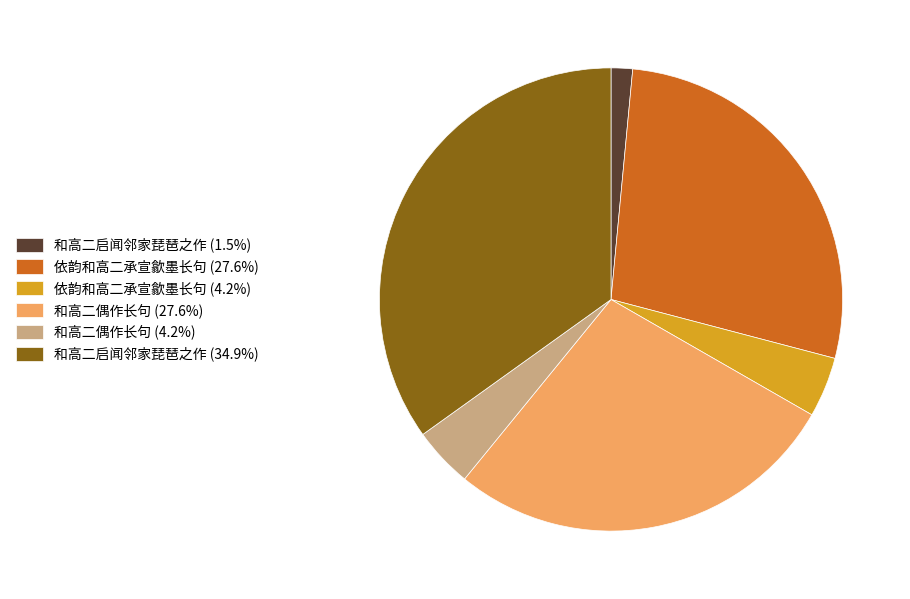

Combined, do 和高二偶作长句 (4.2%) and 和高二启闻邻家琵琶之作 (34.9%) account for over 50%?

No